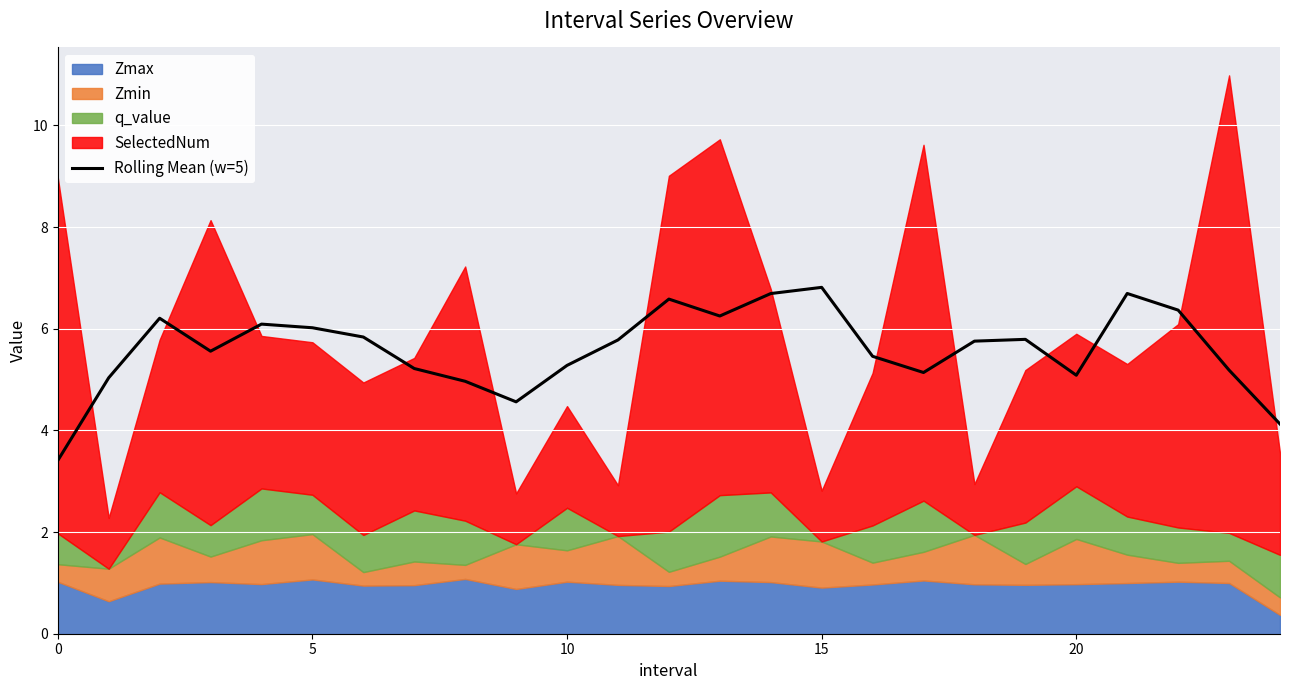

How many points are lower than both their immediate neighbors (excluding endpoints)?

5